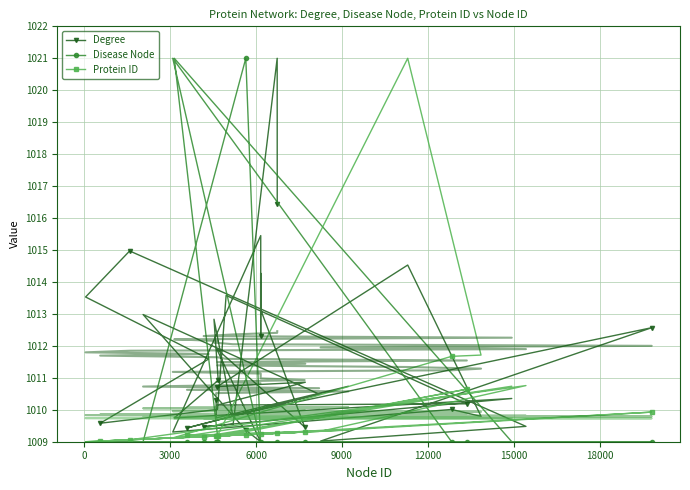

True or false: Protein ID has a value of 535.8 at 37.

False